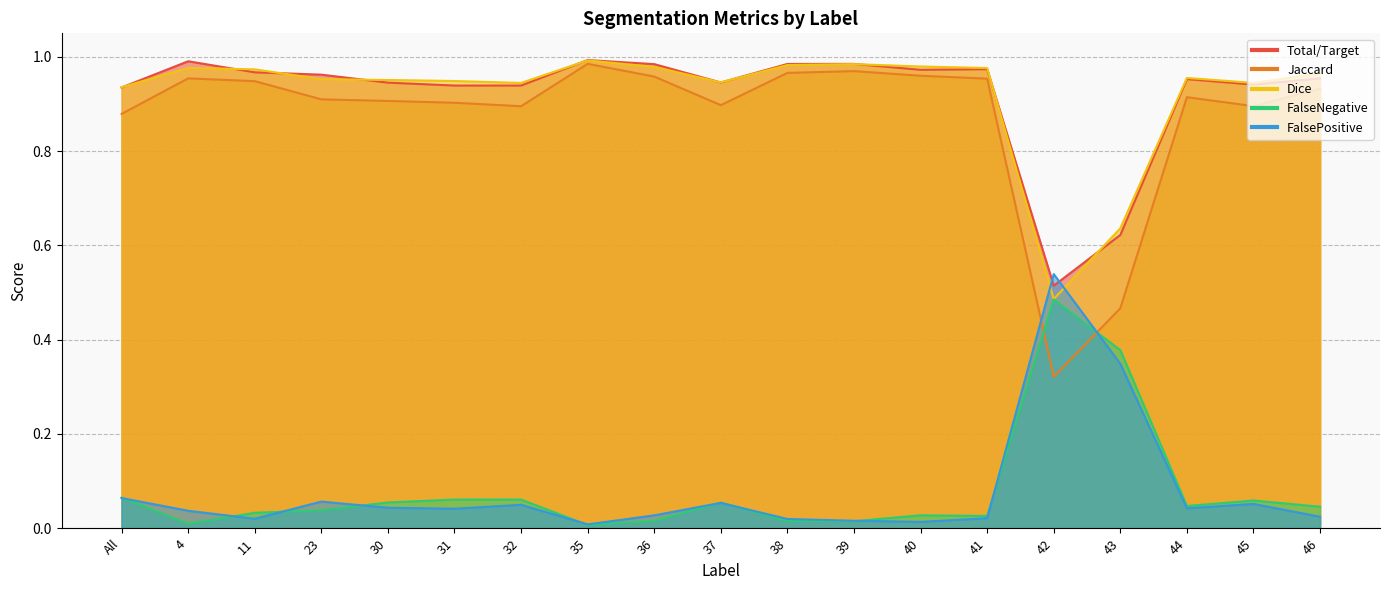

True or false: Total/Target has a value of 0.5 at 45.

False